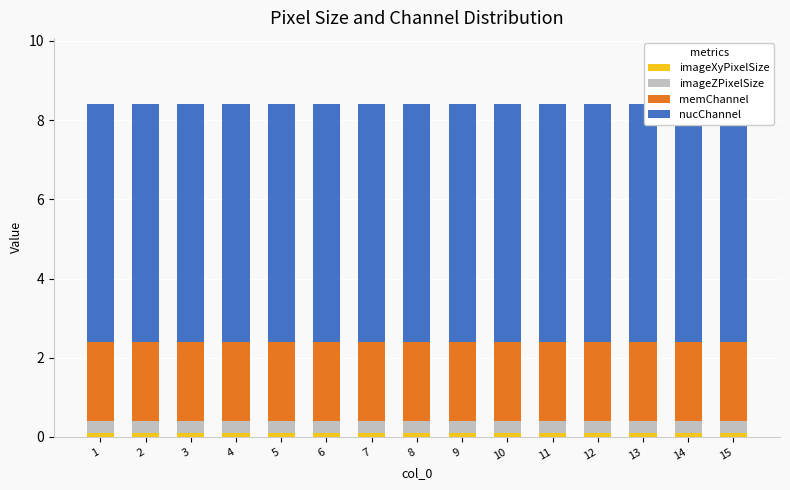

Reading left to right, list all the values displayed in this chart.

imageXyPixelSize: 0.1	0.1	0.1	0.1	0.1	0.1	0.1	0.1	0.1	0.1	0.1	0.1	0.1	0.1	0.1
imageZPixelSize: 0.3	0.3	0.3	0.3	0.3	0.3	0.3	0.3	0.3	0.3	0.3	0.3	0.3	0.3	0.3
memChannel: 2.0	2.0	2.0	2.0	2.0	2.0	2.0	2.0	2.0	2.0	2.0	2.0	2.0	2.0	2.0
nucChannel: 6.0	6.0	6.0	6.0	6.0	6.0	6.0	6.0	6.0	6.0	6.0	6.0	6.0	6.0	6.0